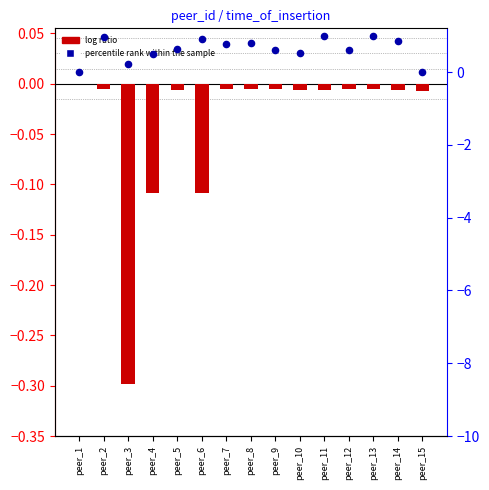

Which series contains the highest Y value?

percentile rank within the sample